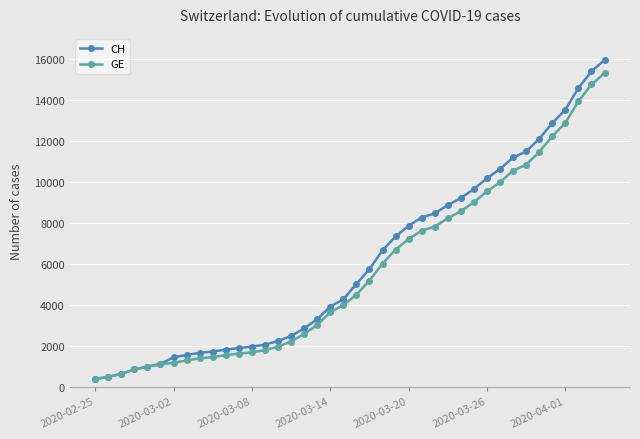

What is the sum of all CH values?

242133